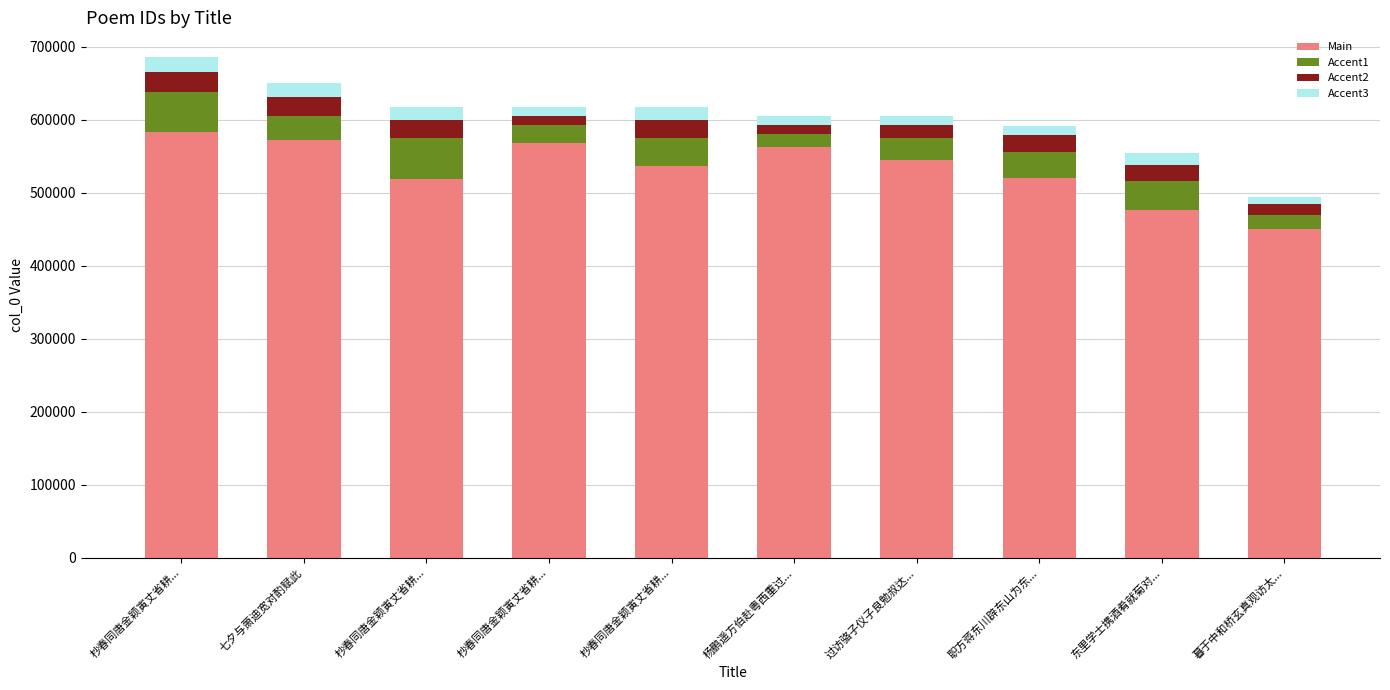

Are the bars horizontal?

No